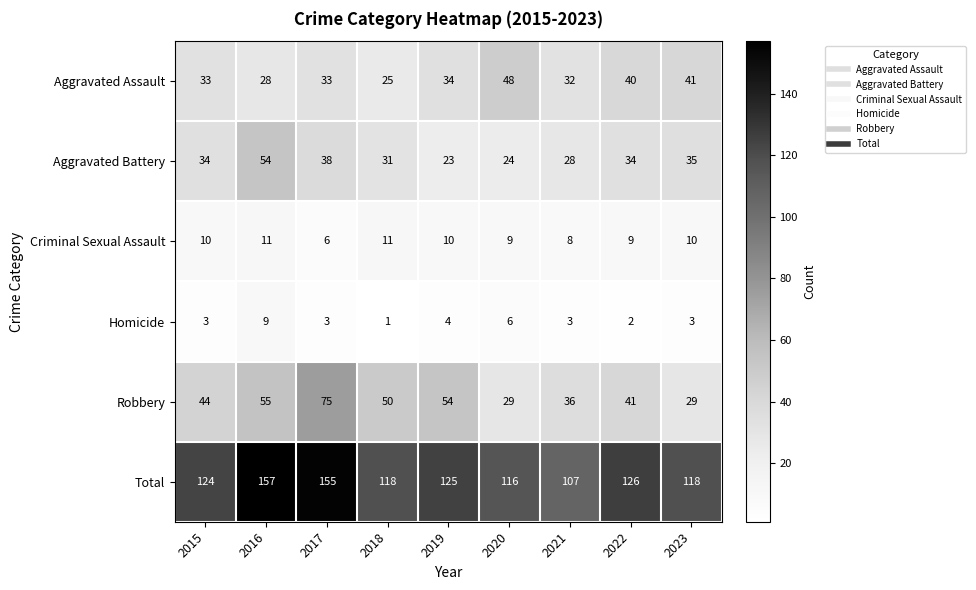

The Homicide series shows 4 at 2019. True or false?

True